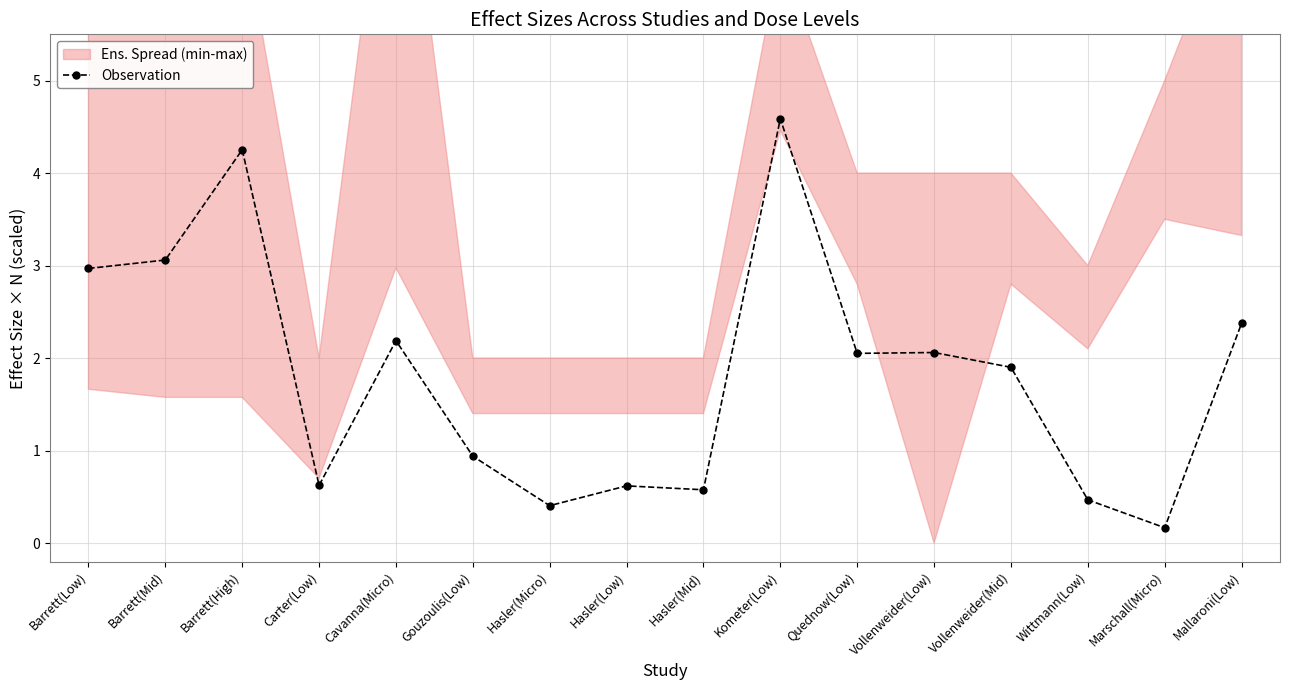

True or false: the data shows 0.5 at Wittmann(Low).

True